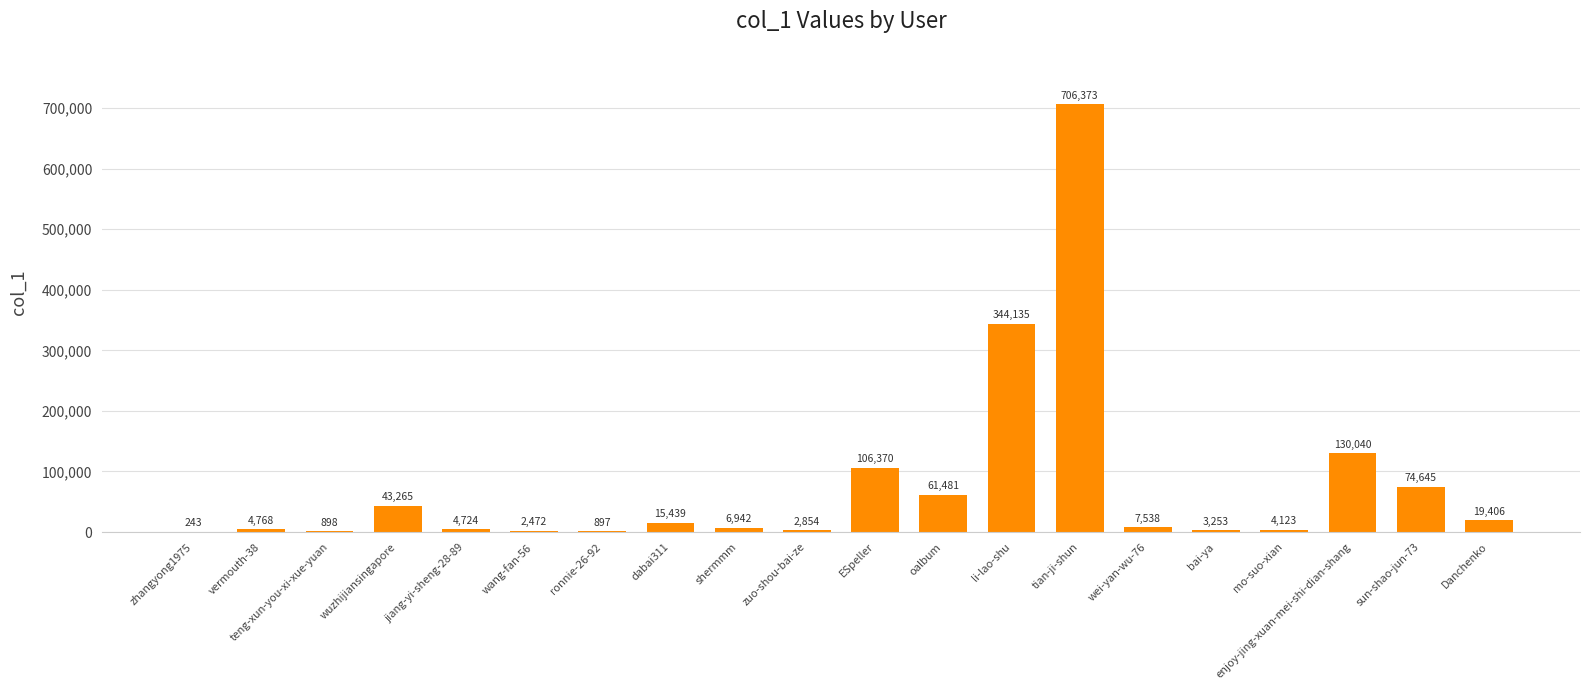

Reading left to right, list all the values displayed in this chart.

zhangyong1975=243	vermouth-38=4768	teng-xun-you-xi-xue-yuan=898	wuzhijiansingapore=43265	jiang-yi-sheng-28-89=4724	wang-fan-56=2472	ronnie-26-92=897	dabai311=15439	shermmm=6942	zuo-shou-bai-ze=2854	ESpeller=106370	oalbum=61481	li-lao-shu=344135	tian-ji-shun=706373	wei-yan-wu-76=7538	bai-ya=3253	mo-suo-xian=4123	enjoy-jing-xuan-mei-shi-dian-shang=130040	sun-shao-jun-73=74645	Danchenko=19406